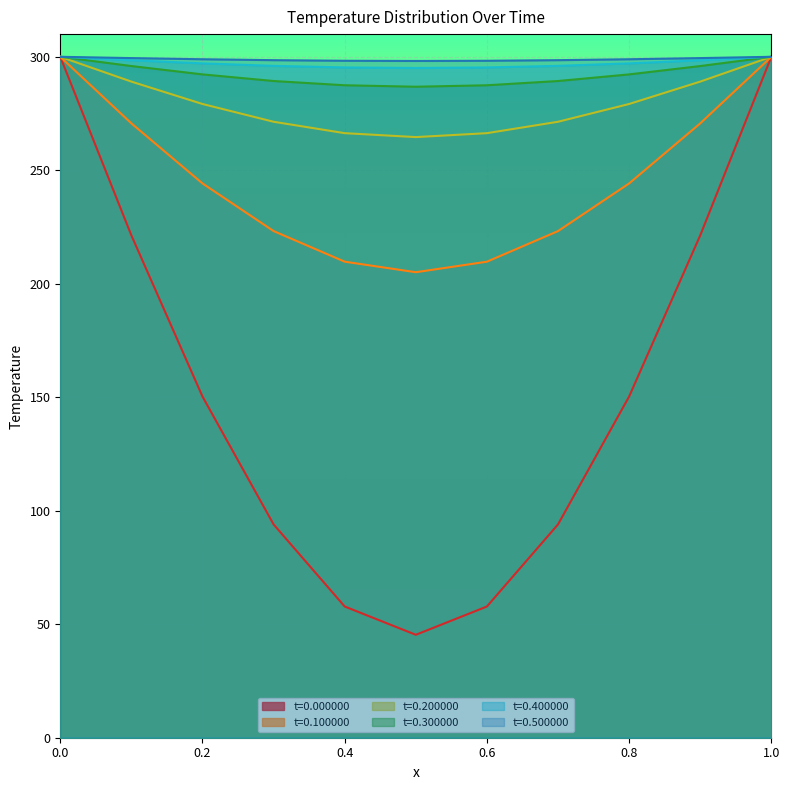

Reading left to right, extract all data points from this chart.

t=0.000000: 300.0	221.3	150.3	94.0	57.8	45.4	57.8	94.0	150.3	221.3	300.0
t=0.100000: 300.0	270.7	244.2	223.2	209.7	205.1	209.7	223.2	244.2	270.7	300.0
t=0.200000: 300.0	289.1	279.2	271.4	266.4	264.6	266.4	271.4	279.2	289.1	300.0
t=0.300000: 300.0	295.9	292.3	289.3	287.5	286.8	287.5	289.3	292.3	295.9	300.0
t=0.400000: 300.0	298.5	297.1	296.0	295.3	295.1	295.3	296.0	297.1	298.5	300.0
t=0.500000: 300.0	299.4	298.9	298.5	298.3	298.2	298.3	298.5	298.9	299.4	300.0